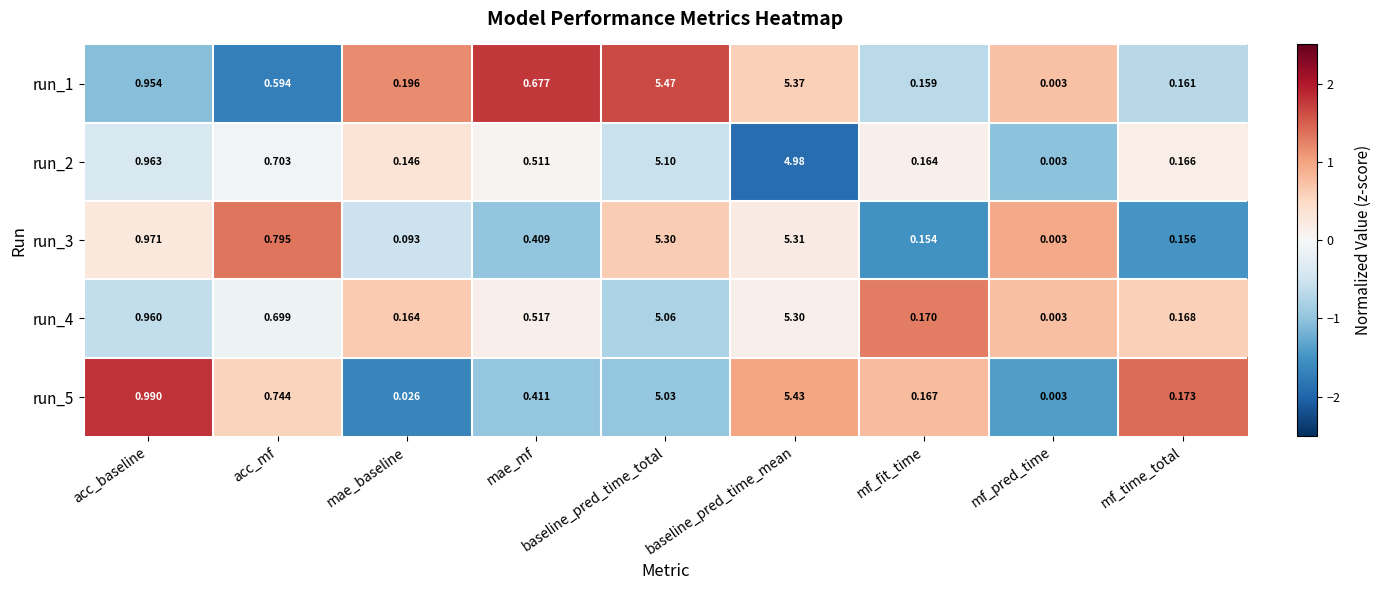

Which label corresponds to the largest value in the chart?

baseline_pred_time_total